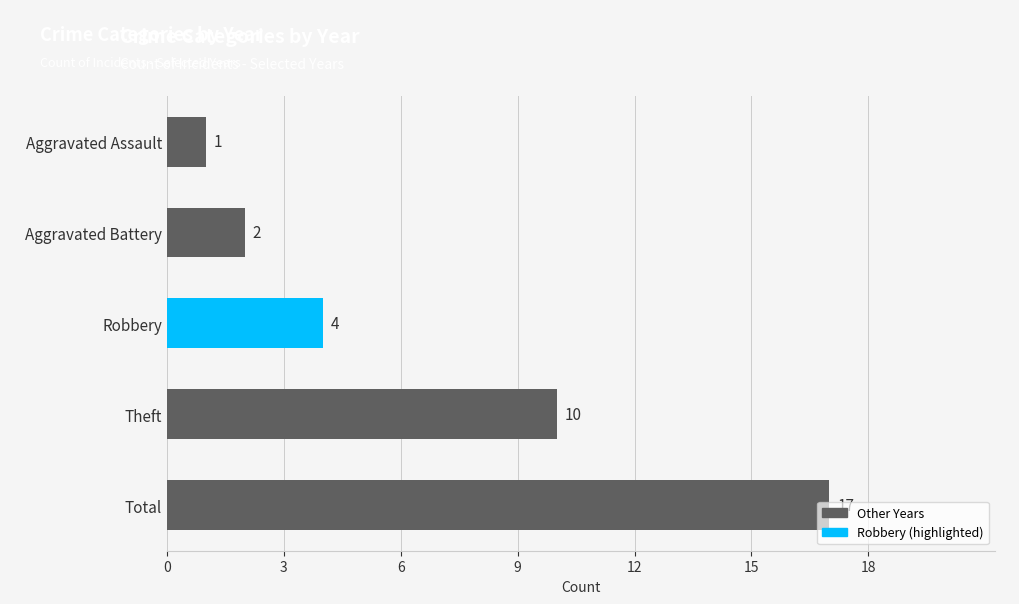

What is the maximum value shown in the chart?

17